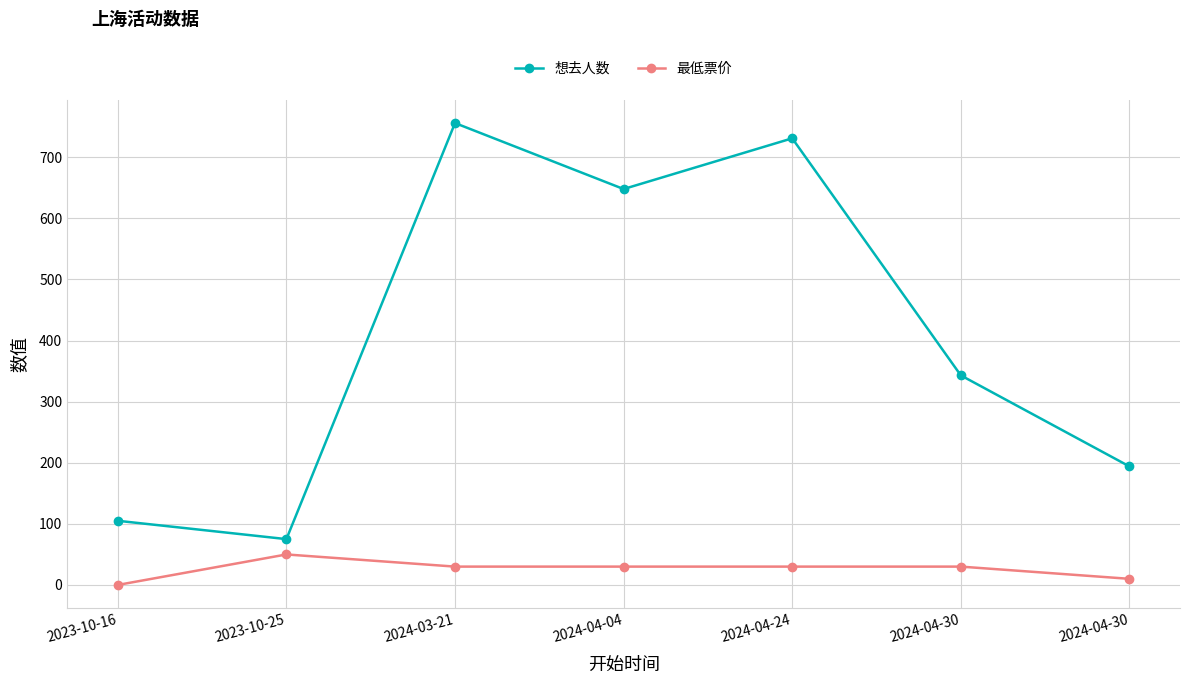

True or false: 最低票价 and 想去人数 cross at least once.

False